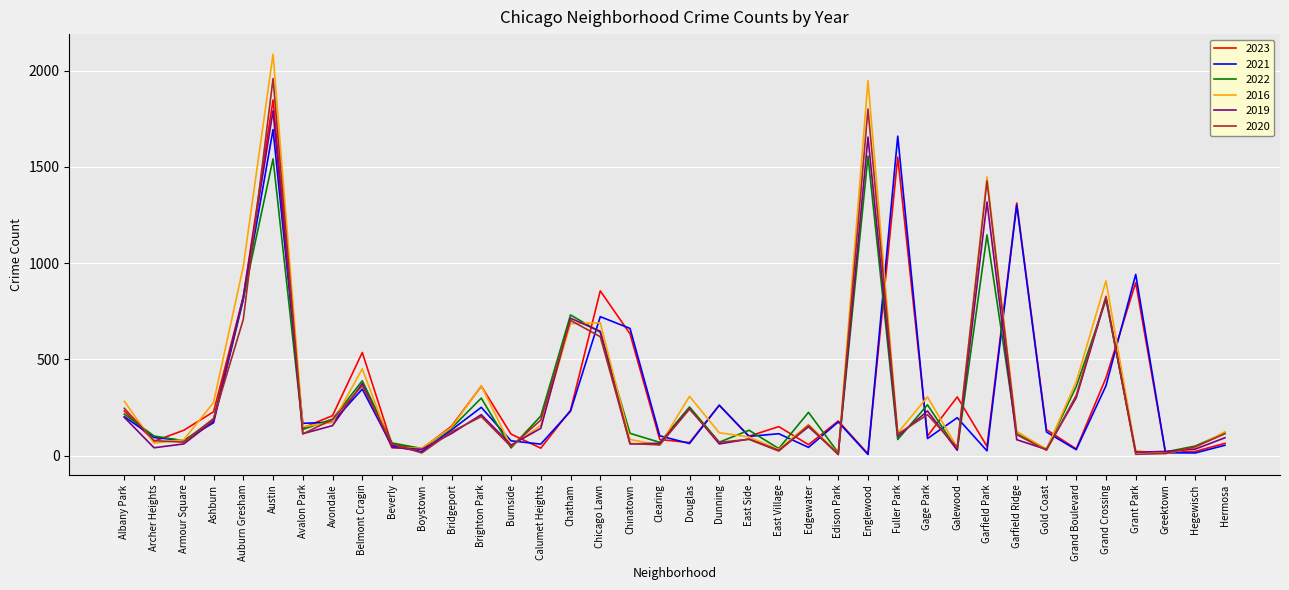

What is the spread (max minus min) of values at Calumet Heights?

167